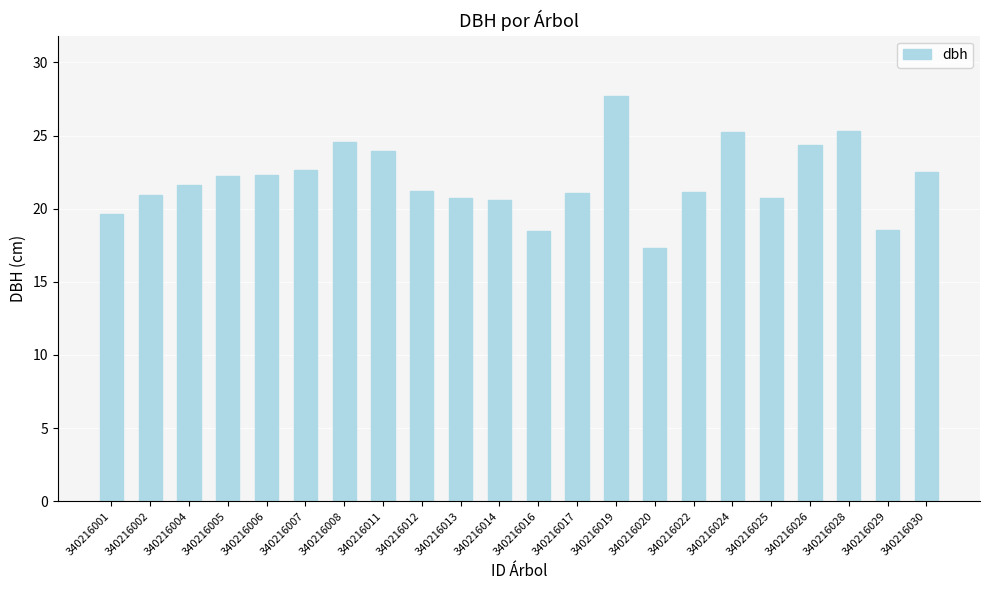

What is the sum of the values at 340216017 and 340216020?

38.4